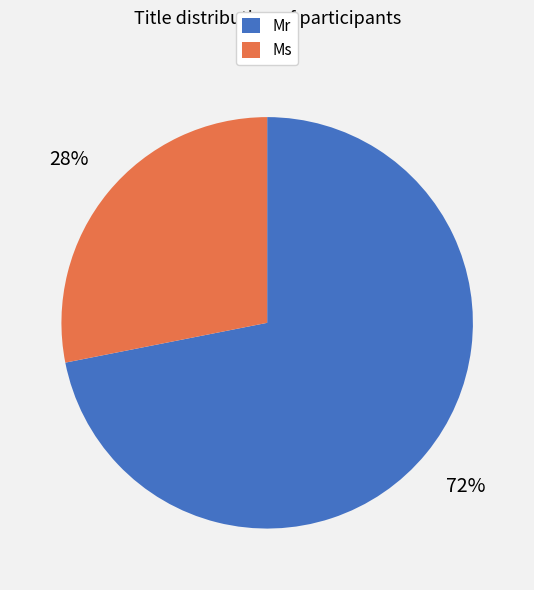

Count the number of slices in the pie.

2